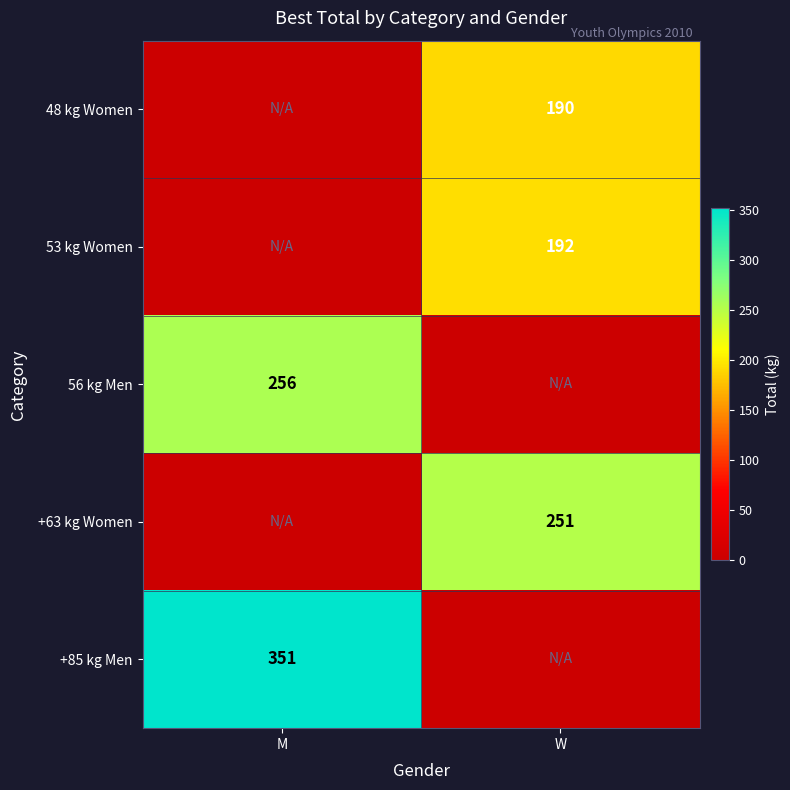

True or false: 53 kg Women has a value of 285 at W.

False